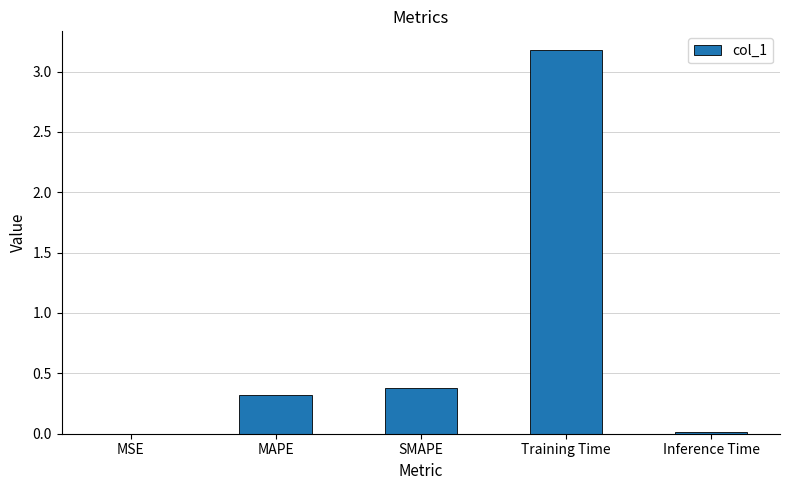

The value at Training Time is 3.2. True or false?

True